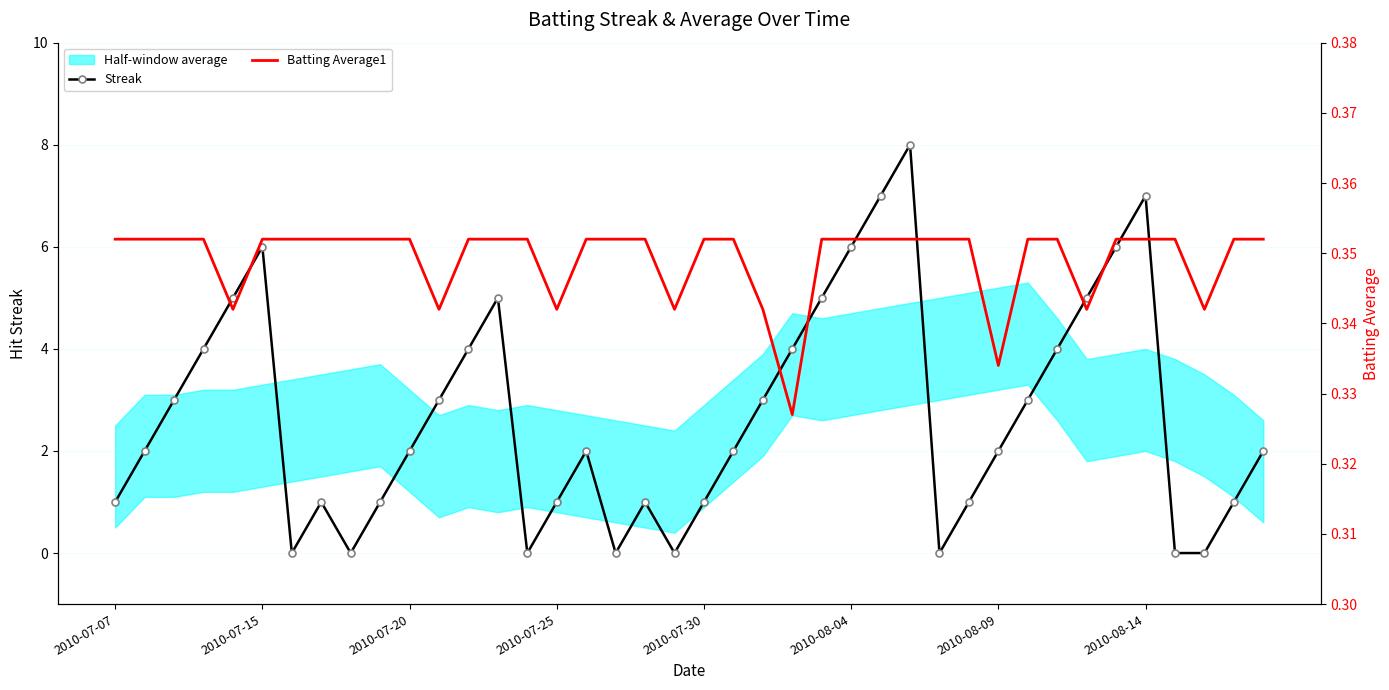

What position from the right is 31?

9